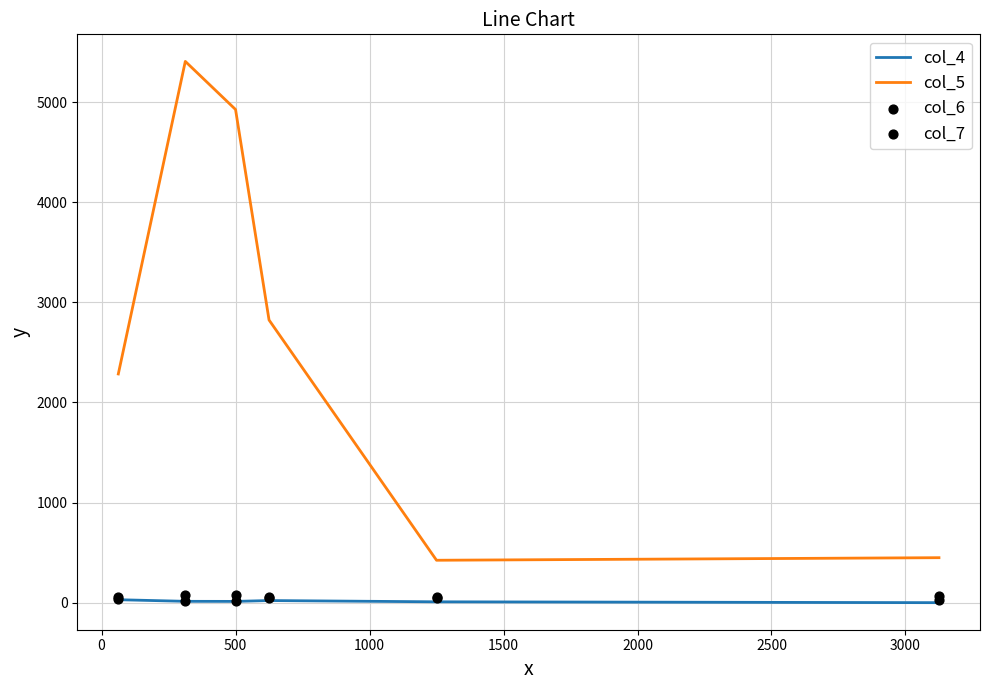

What are all the series names shown in the legend?

col_4, col_5, col_6, col_7